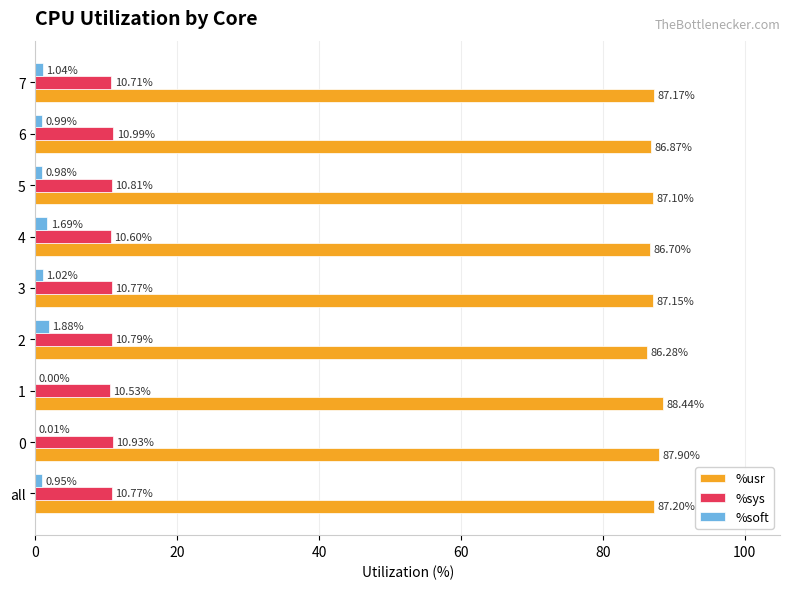

What is the total value across all series at 6?

98.9